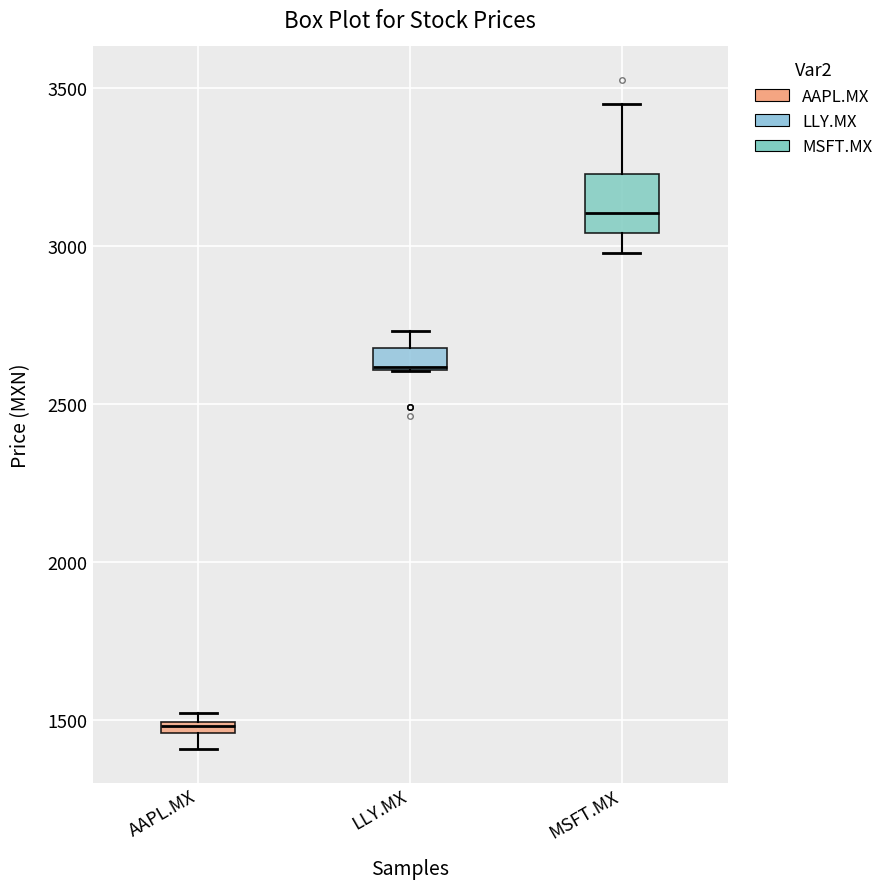

Which box is the tallest, from its lower edge to its upper edge?

MSFT.MX